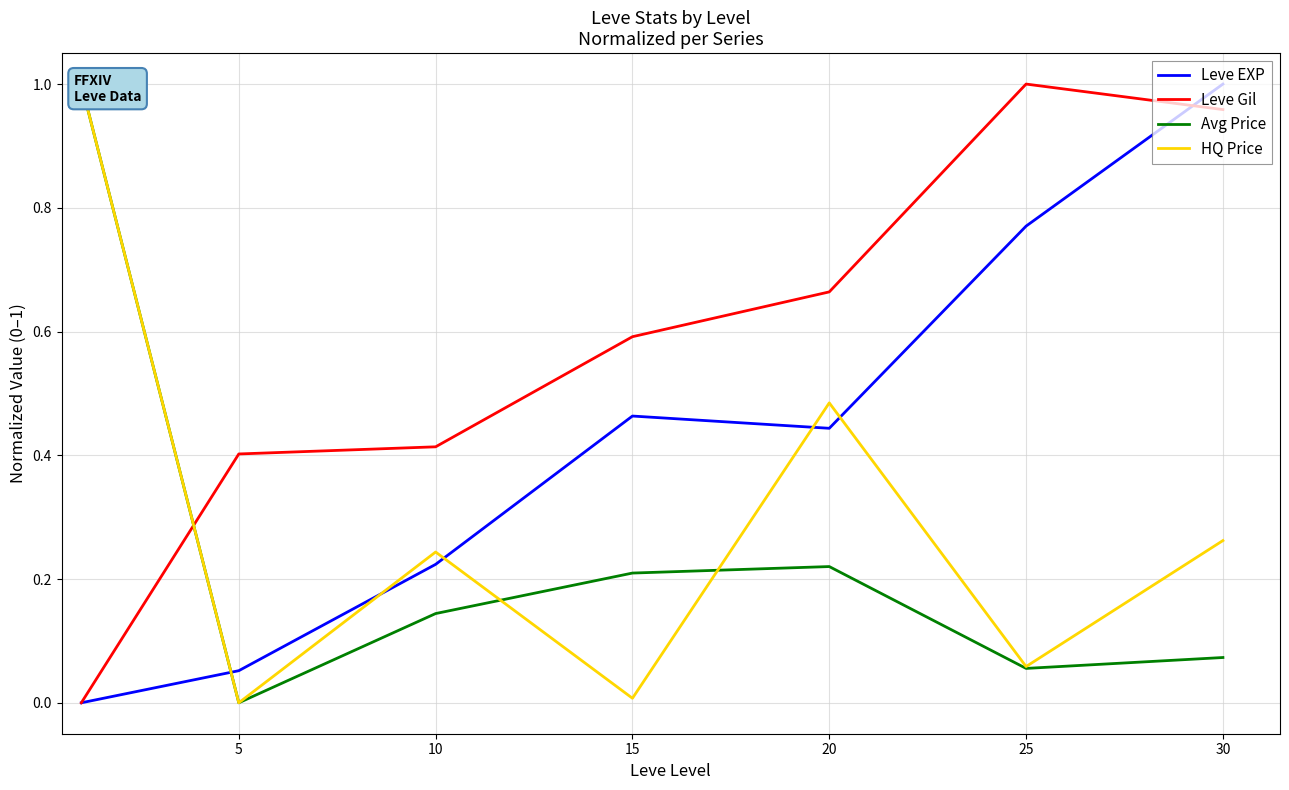

Is it true that Leve Gil equals 1.1 at 20?

False